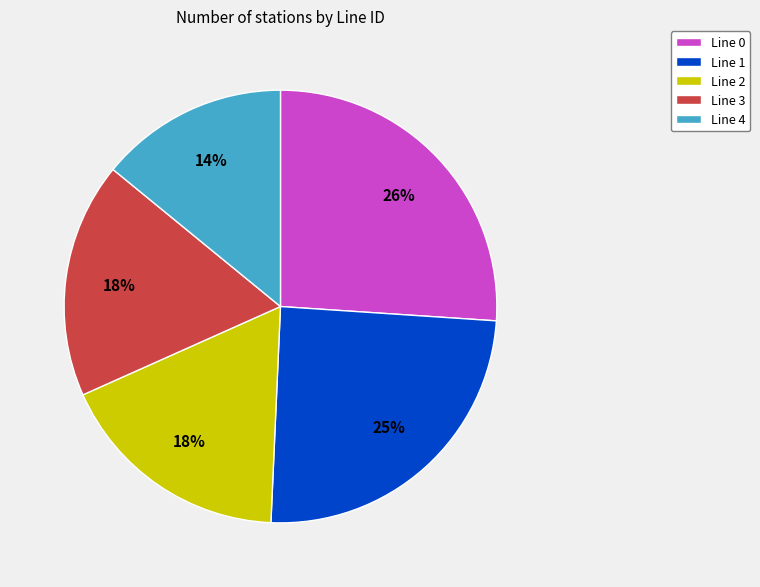

Is there a majority slice in this chart?

No